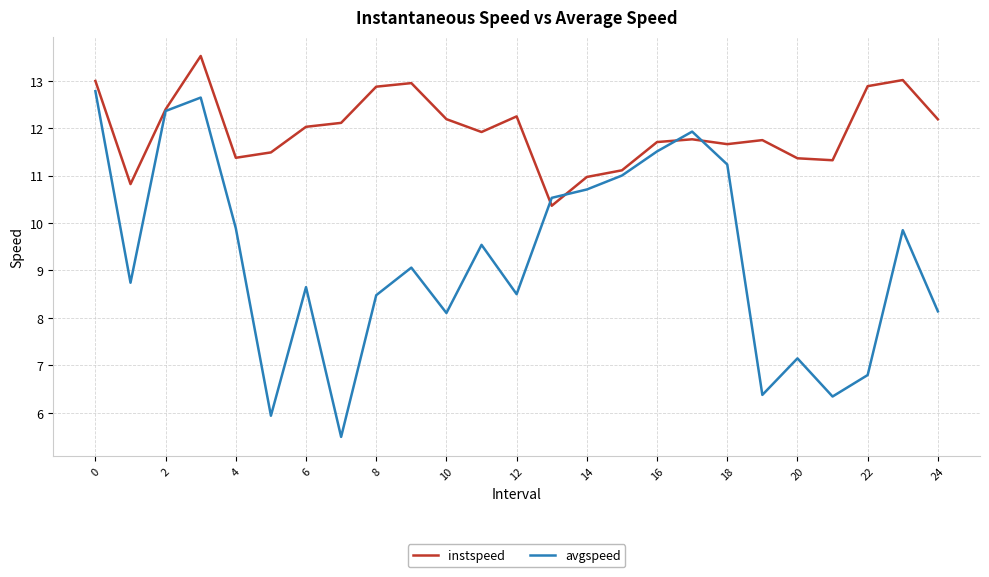

Which series has the widest spread of values?

avgspeed